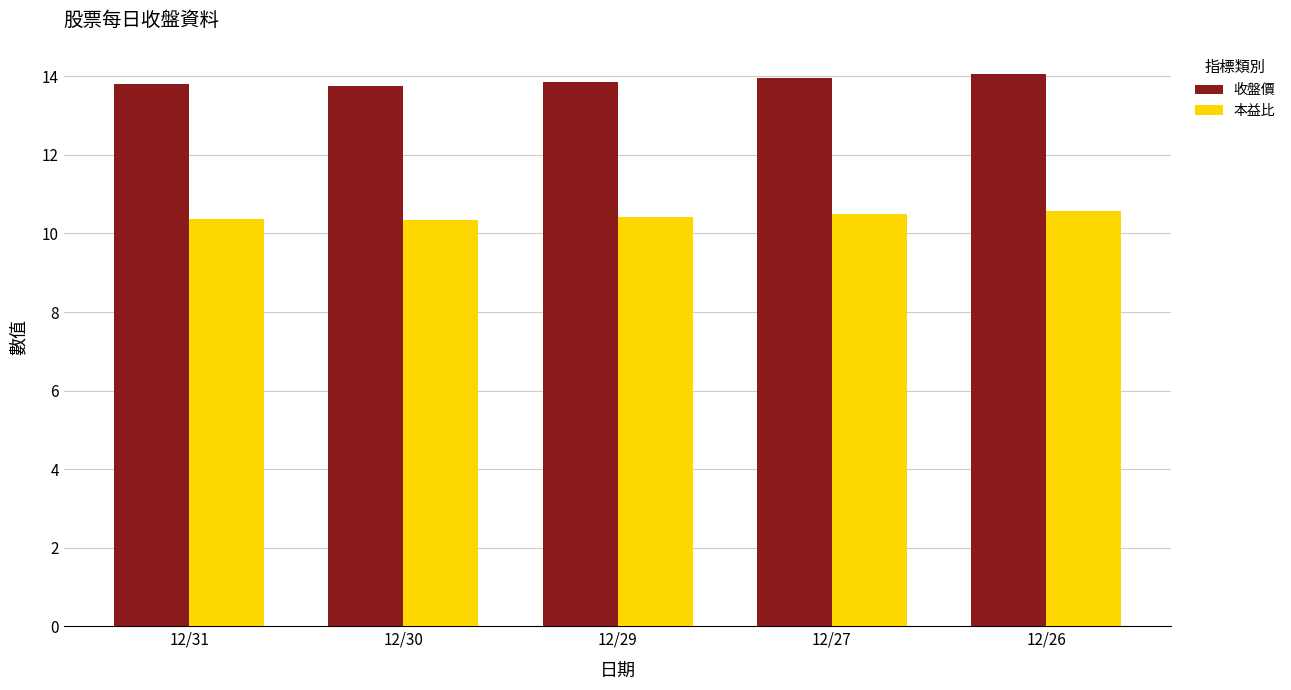

The value of 本益比 at 12/26 is 10.6. True or false?

True